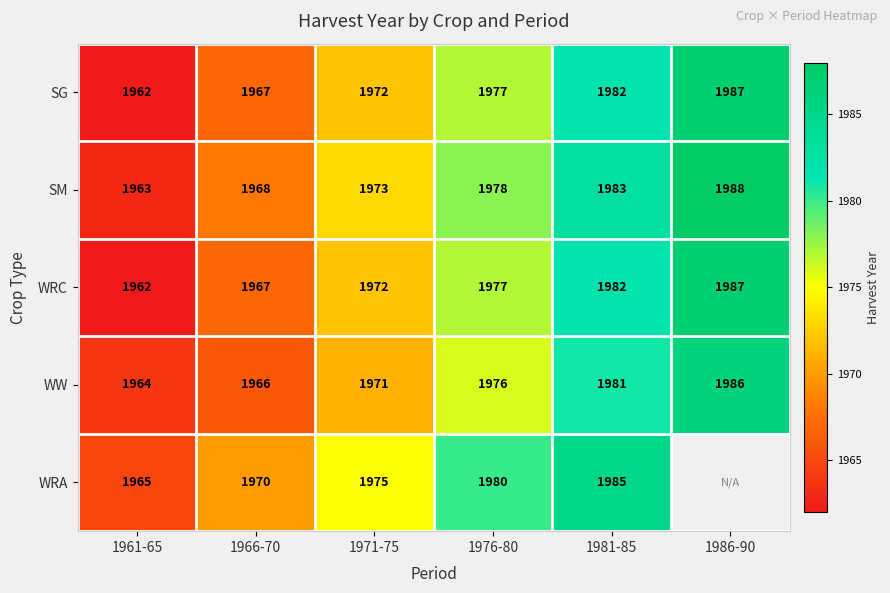

How many data points does each series have?

6